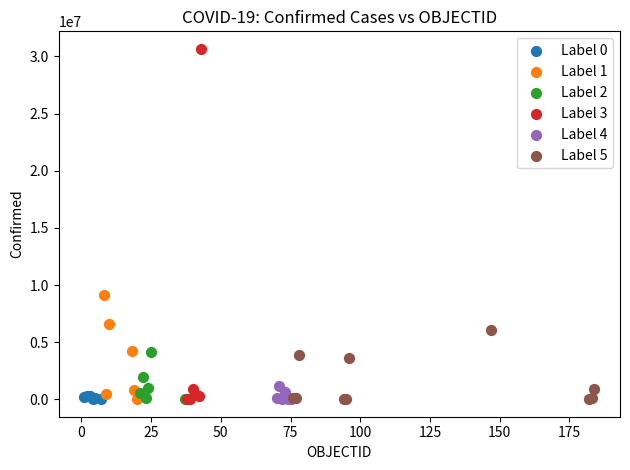

What are all the series names shown in the legend?

Label 0, Label 1, Label 2, Label 3, Label 4, Label 5